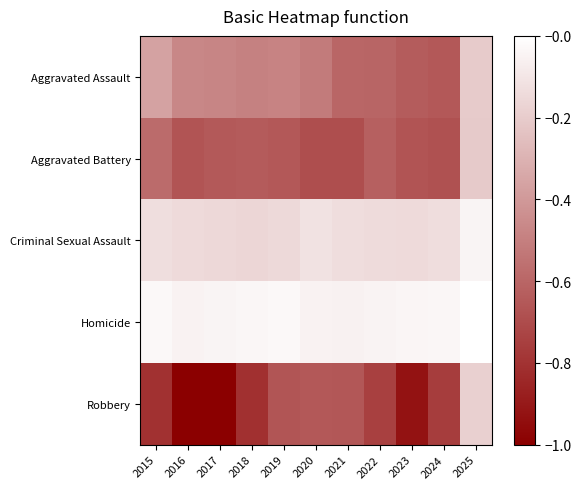

At which category is the sum across all series the highest?

2023